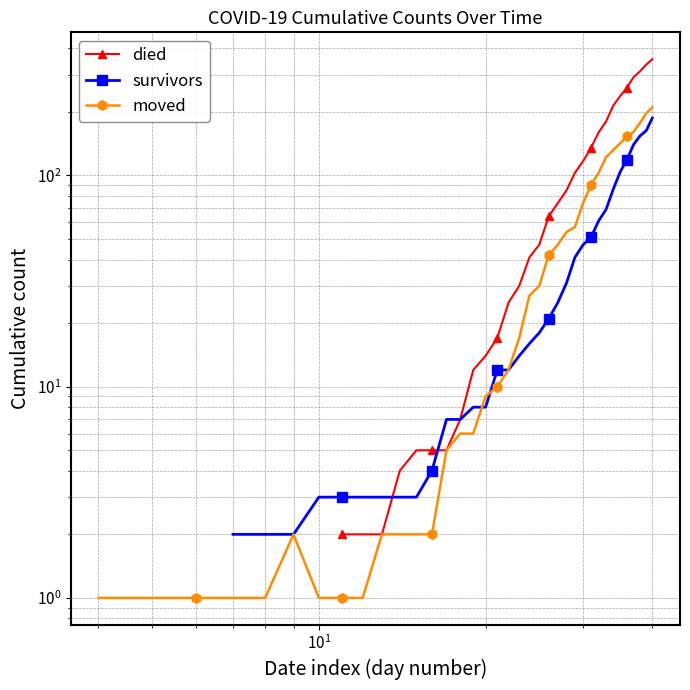

Is it true that moved equals 1.4 at 9?

False